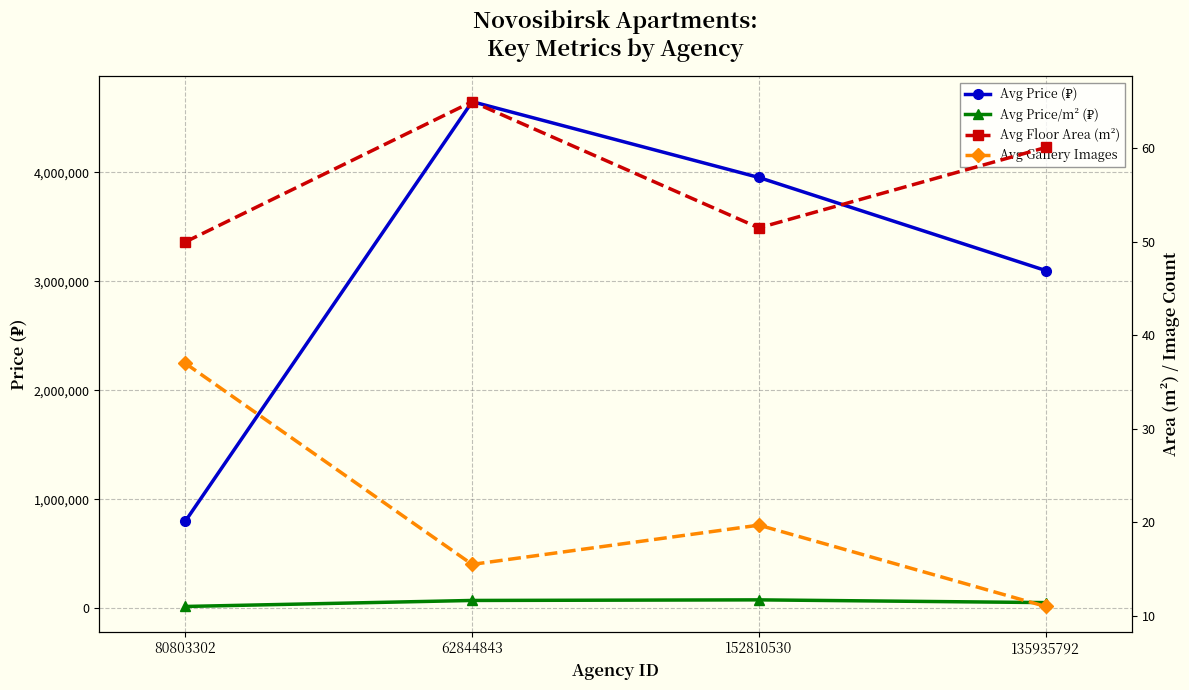

At which category does Avg Price/m² (₽) reach its first local peak?

152810530